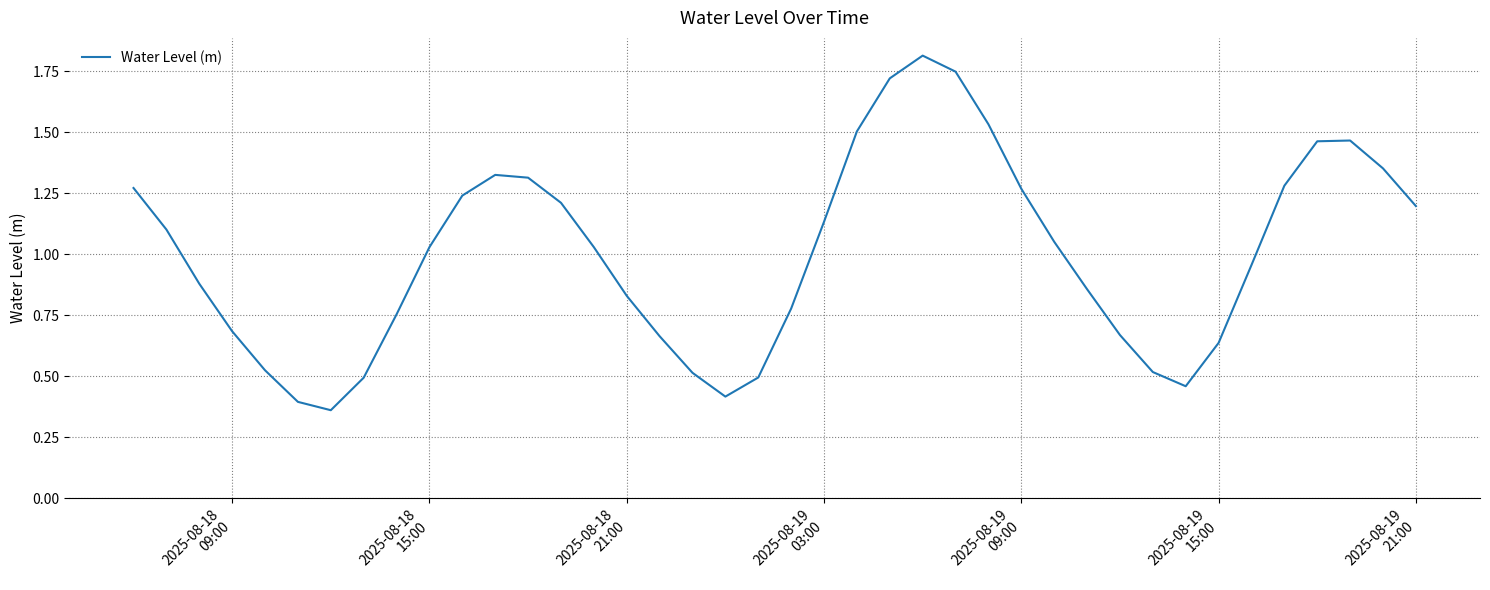

What is the greatest value displayed?

1.8